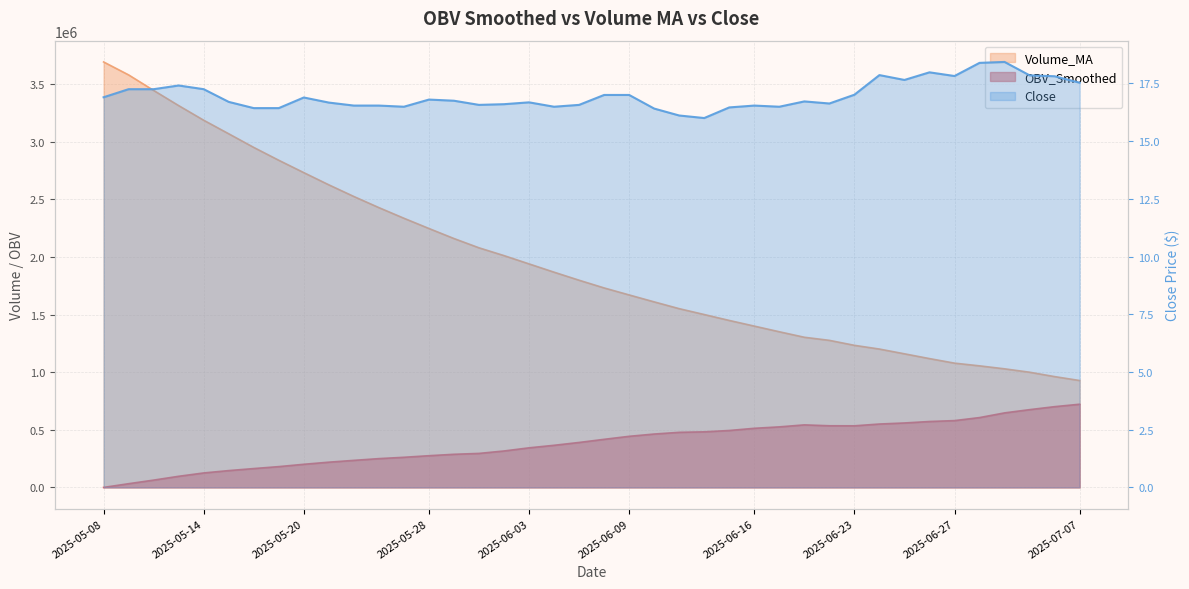

True or false: Volume_MA and Close intersect in this chart.

False